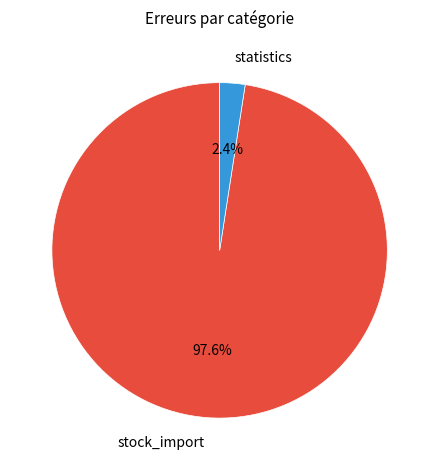

Which slice is the largest?

stock_import